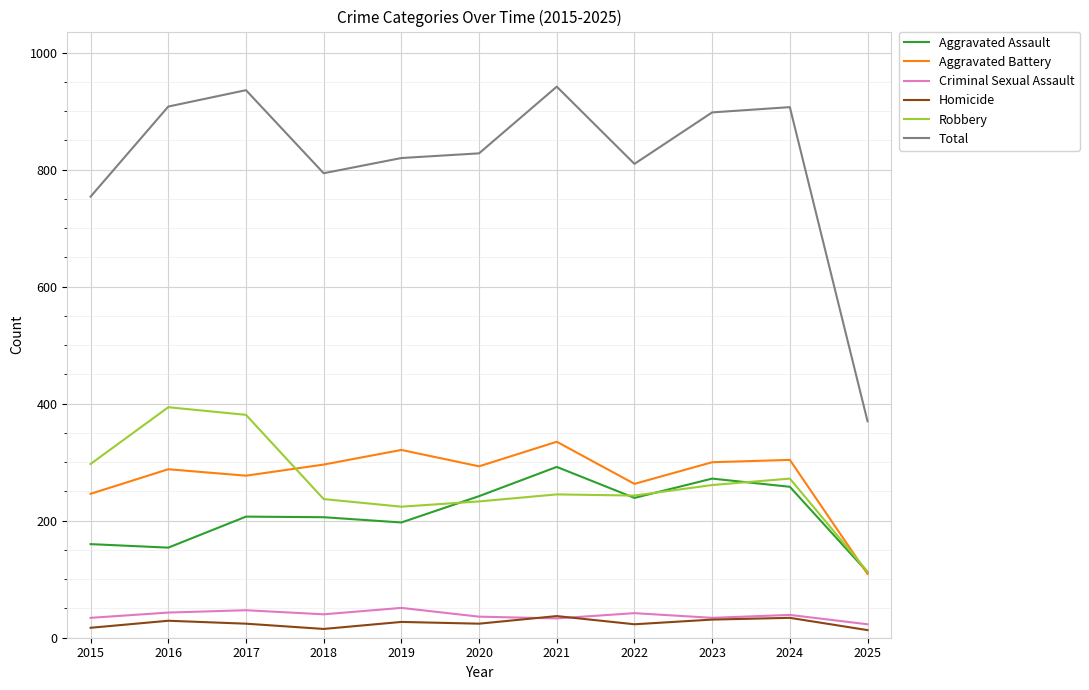

The value of Criminal Sexual Assault at 2025 is 23. True or false?

True